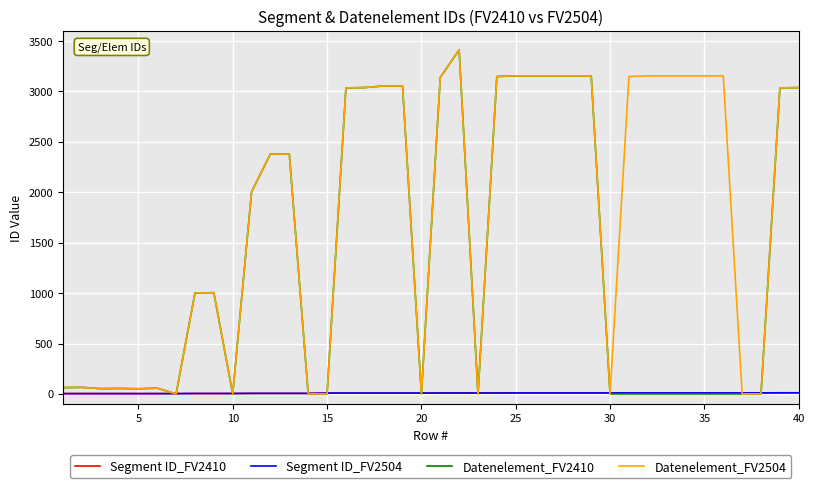

What is the sum of all Datenelement_FV2504 values?

71765